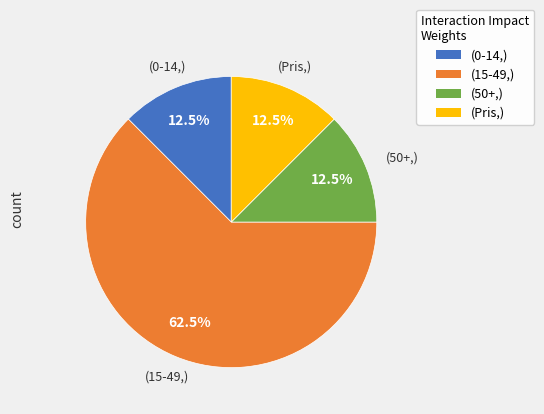

Does any single category account for the majority?

Yes